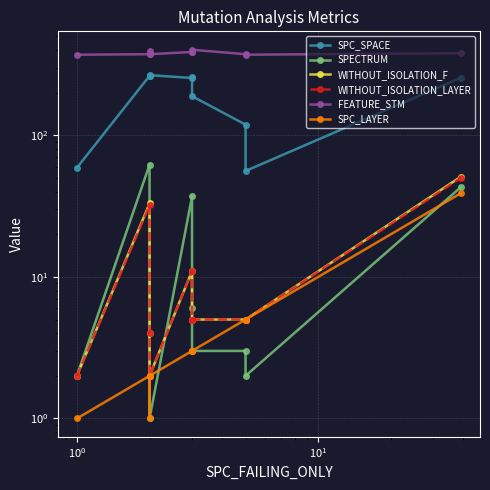

Reading left to right, transcribe all the data shown in this chart.

SPC_SPACE: 59	263	264	266	254	257	189	119	56	255
SPECTRUM: 2	62	2	1	37	6	3	3	2	43
WITHOUT_ISOLATION_F: 2	33	4	2	11	5	5	5	5	51
WITHOUT_ISOLATION_LAYER: 2	32	4	2	11	5	5	5	5	50
FEATURE_STM: 371	374	396	374	388	388	402	374	371	380
SPC_LAYER: 1	2	1	2	3	3	3	5	5	39